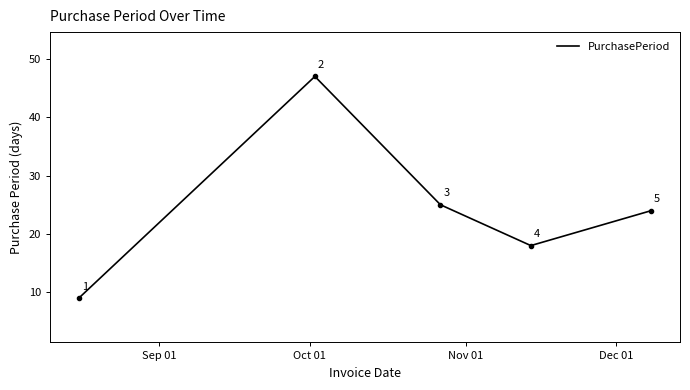

How many lines are shown in the chart?

1